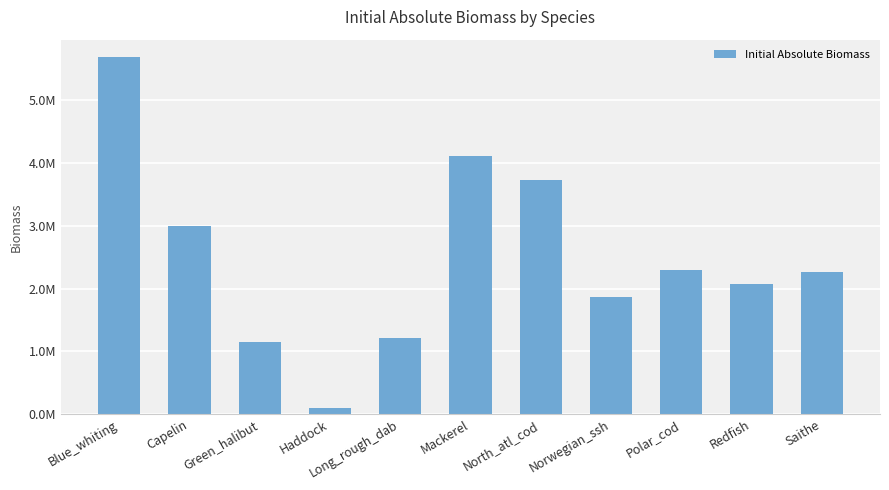

Between Capelin and Norwegian_ssh, which is larger?

Capelin